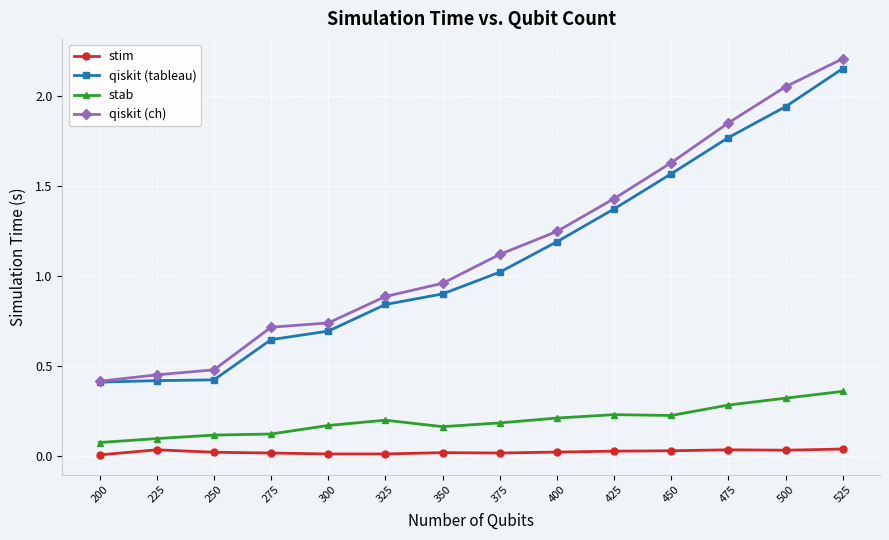

At which label is qiskit (tableau) closest to 1?

375